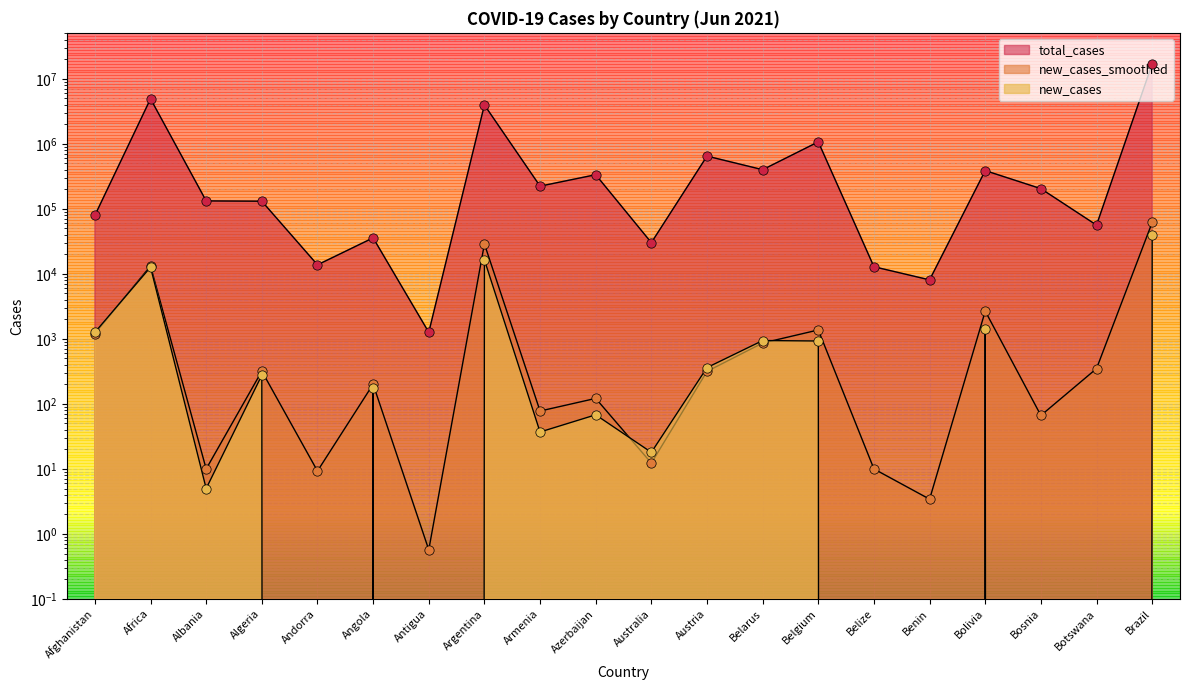

Is the value of new_cases at Argentina greater than the value of new_cases_smoothed at Belarus?

Yes